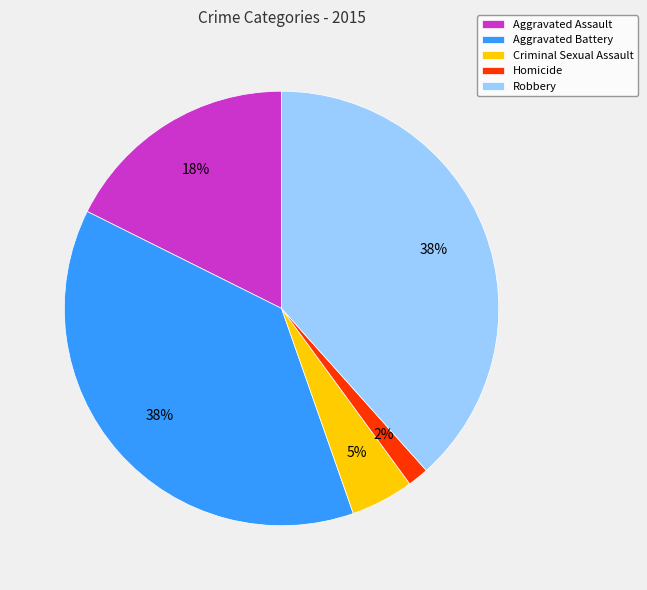

Is the sum of Aggravated Battery and Robbery greater than half?

Yes